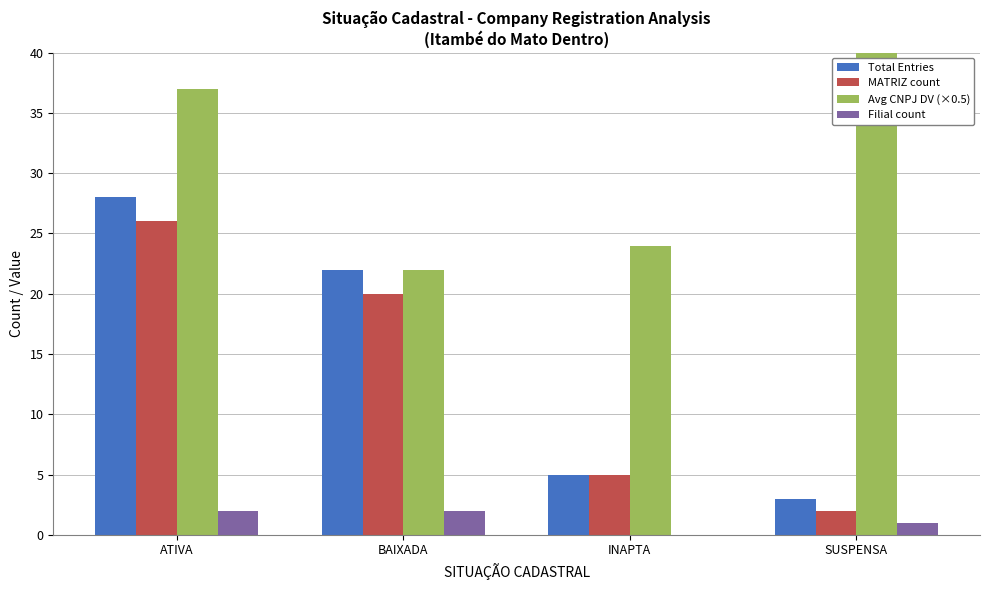

Reading right to left, extract all data points from this chart.

Total Entries: SUSPENSA=3	INAPTA=5	BAIXADA=22	ATIVA=28
MATRIZ count: SUSPENSA=2	INAPTA=5	BAIXADA=20	ATIVA=26
Avg CNPJ DV (×0.5): SUSPENSA=40	INAPTA=24	BAIXADA=22	ATIVA=37
Filial count: SUSPENSA=1	INAPTA=0	BAIXADA=2	ATIVA=2